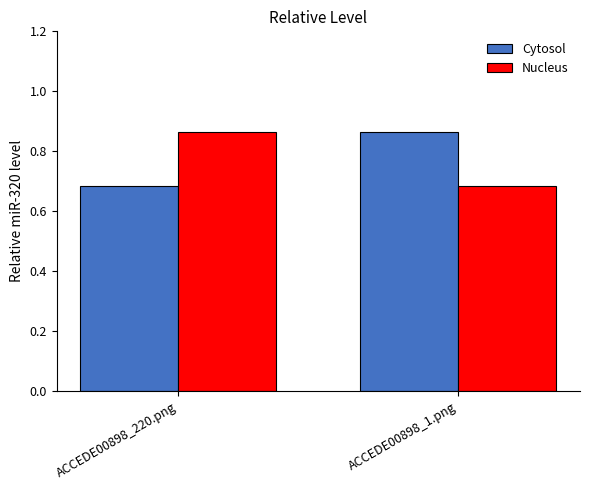

What are all the series names shown in the legend?

Cytosol, Nucleus